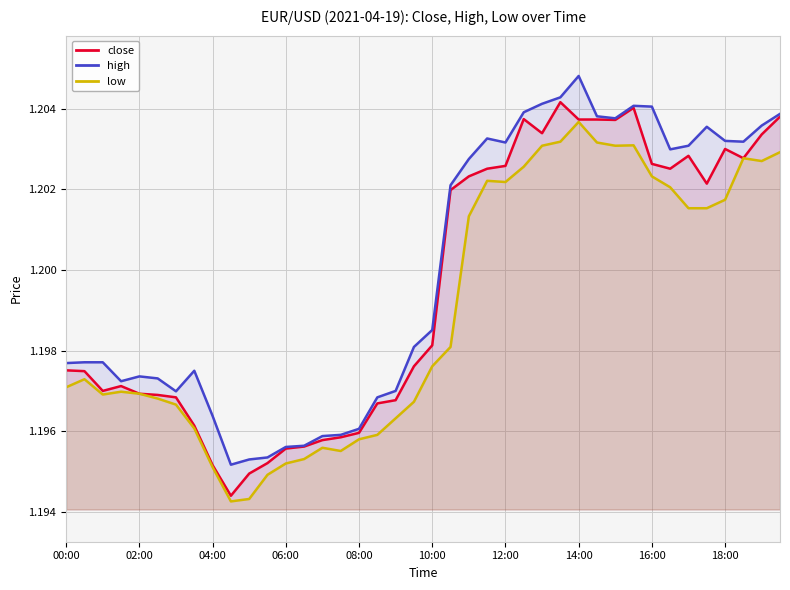

What is the minimum value for close?

1.2